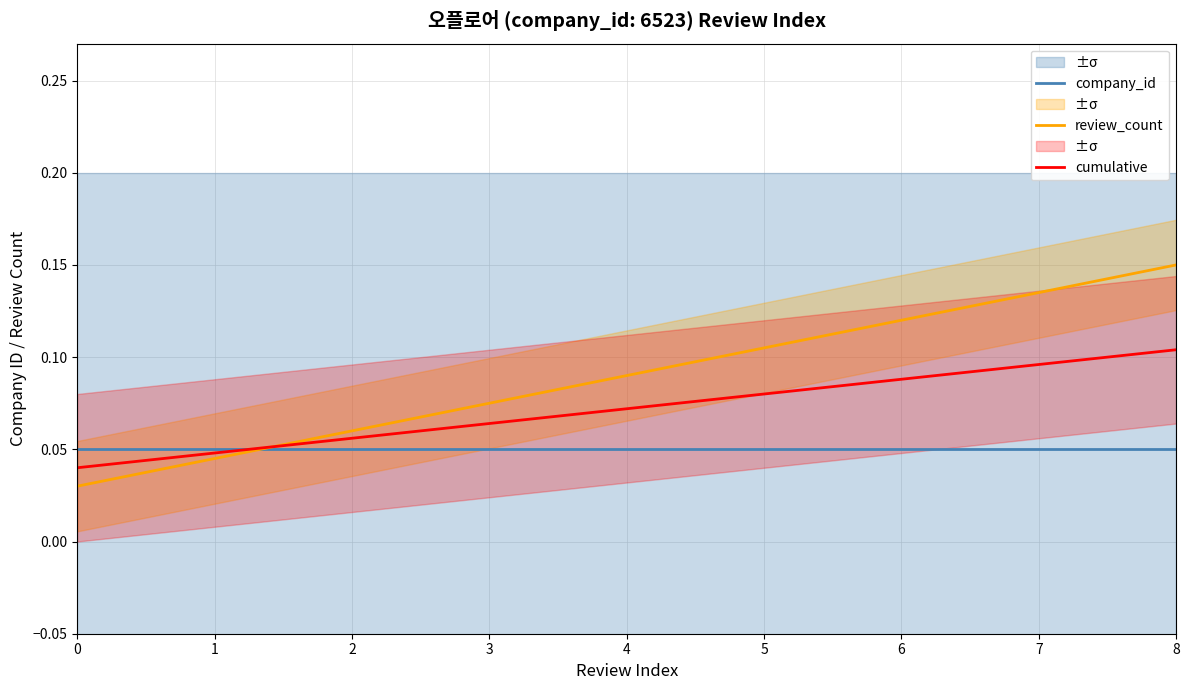

Rank the series at 8 from highest to lowest value.

review_count, cumulative, company_id